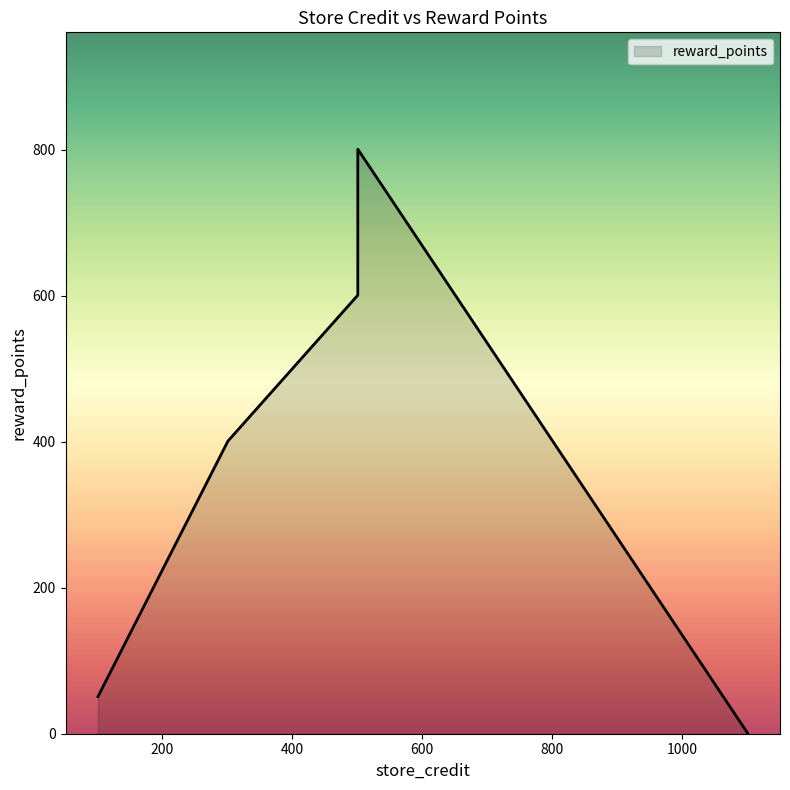

What is the difference between the values at 501 and 101?

750